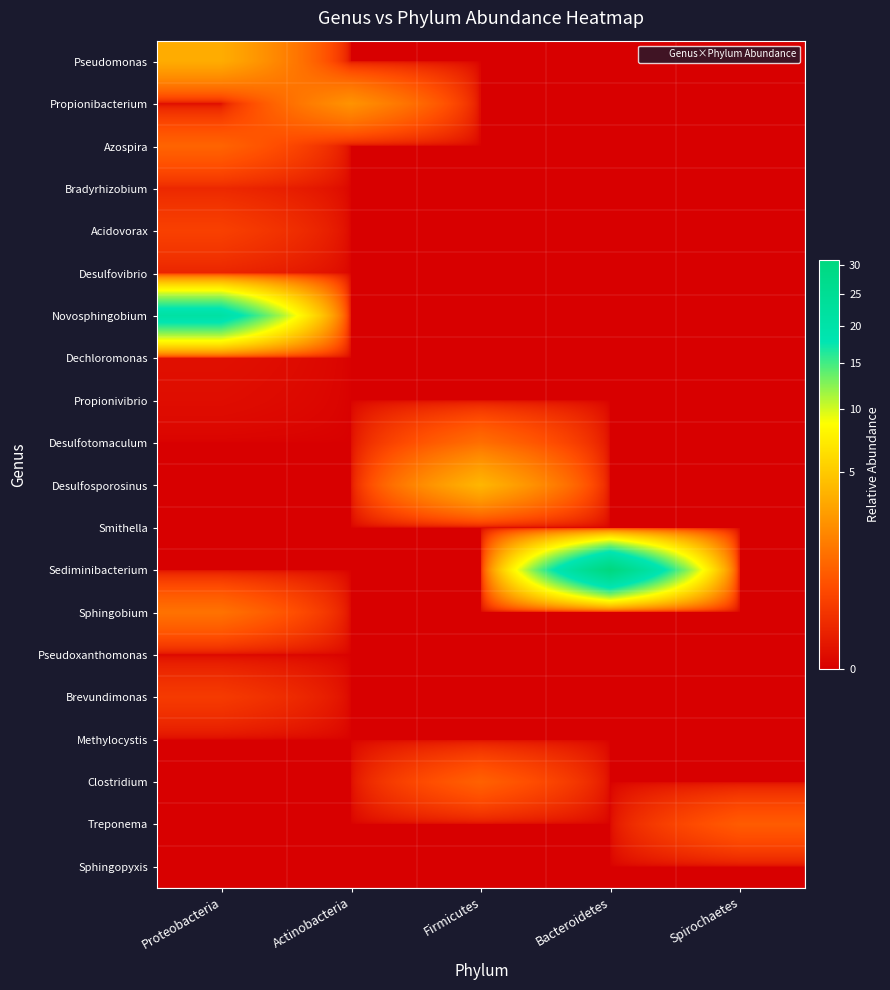

Reading left to right, what are all the values shown in this chart?

Pseudomonas: Proteobacteria=3.5	Actinobacteria=0.0	Firmicutes=0.0	Bacteroidetes=0.0	Spirochaetes=0.0
Propionibacterium: Proteobacteria=0.0	Actinobacteria=2.4	Firmicutes=0.0	Bacteroidetes=0.0	Spirochaetes=0.0
Azospira: Proteobacteria=1.0	Actinobacteria=0.0	Firmicutes=0.0	Bacteroidetes=0.0	Spirochaetes=0.0
Bradyrhizobium: Proteobacteria=0.1	Actinobacteria=0.0	Firmicutes=0.0	Bacteroidetes=0.0	Spirochaetes=0.0
Acidovorax: Proteobacteria=0.4	Actinobacteria=0.0	Firmicutes=0.0	Bacteroidetes=0.0	Spirochaetes=0.0
Desulfovibrio: Proteobacteria=0.1	Actinobacteria=0.0	Firmicutes=0.0	Bacteroidetes=0.0	Spirochaetes=0.0
Novosphingobium: Proteobacteria=21.2	Actinobacteria=0.0	Firmicutes=0.0	Bacteroidetes=0.0	Spirochaetes=0.0
Dechloromonas: Proteobacteria=0.0	Actinobacteria=0.0	Firmicutes=0.0	Bacteroidetes=0.0	Spirochaetes=0.0
Propionivibrio: Proteobacteria=0.0	Actinobacteria=0.0	Firmicutes=0.0	Bacteroidetes=0.0	Spirochaetes=0.0
Desulfotomaculum: Proteobacteria=0.0	Actinobacteria=0.0	Firmicutes=1.3	Bacteroidetes=0.0	Spirochaetes=0.0
Desulfosporosinus: Proteobacteria=0.0	Actinobacteria=0.0	Firmicutes=3.9	Bacteroidetes=0.0	Spirochaetes=0.0
Smithella: Proteobacteria=0.0	Actinobacteria=0.0	Firmicutes=0.0	Bacteroidetes=0.0	Spirochaetes=0.0
Sediminibacterium: Proteobacteria=0.0	Actinobacteria=0.0	Firmicutes=0.0	Bacteroidetes=31.1	Spirochaetes=0.0
Sphingobium: Proteobacteria=1.4	Actinobacteria=0.0	Firmicutes=0.0	Bacteroidetes=0.0	Spirochaetes=0.0
Pseudoxanthomonas: Proteobacteria=0.0	Actinobacteria=0.0	Firmicutes=0.0	Bacteroidetes=0.0	Spirochaetes=0.0
Brevundimonas: Proteobacteria=0.3	Actinobacteria=0.0	Firmicutes=0.0	Bacteroidetes=0.0	Spirochaetes=0.0
Methylocystis: Proteobacteria=0.0	Actinobacteria=0.0	Firmicutes=0.0	Bacteroidetes=0.0	Spirochaetes=0.0
Clostridium: Proteobacteria=0.0	Actinobacteria=0.0	Firmicutes=0.9	Bacteroidetes=0.0	Spirochaetes=0.0
Treponema: Proteobacteria=0.0	Actinobacteria=0.0	Firmicutes=0.0	Bacteroidetes=0.0	Spirochaetes=0.8
Sphingopyxis: Proteobacteria=0.0	Actinobacteria=0.0	Firmicutes=0.0	Bacteroidetes=0.0	Spirochaetes=0.0